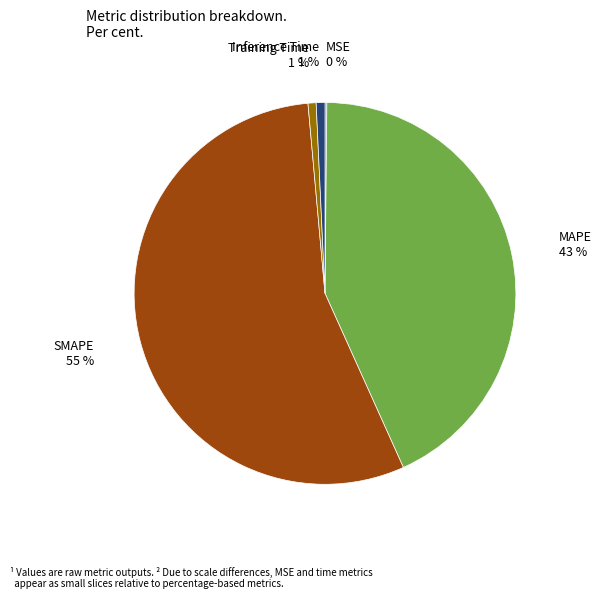

The SMAPE slice represents 55% of the pie. True or false?

True